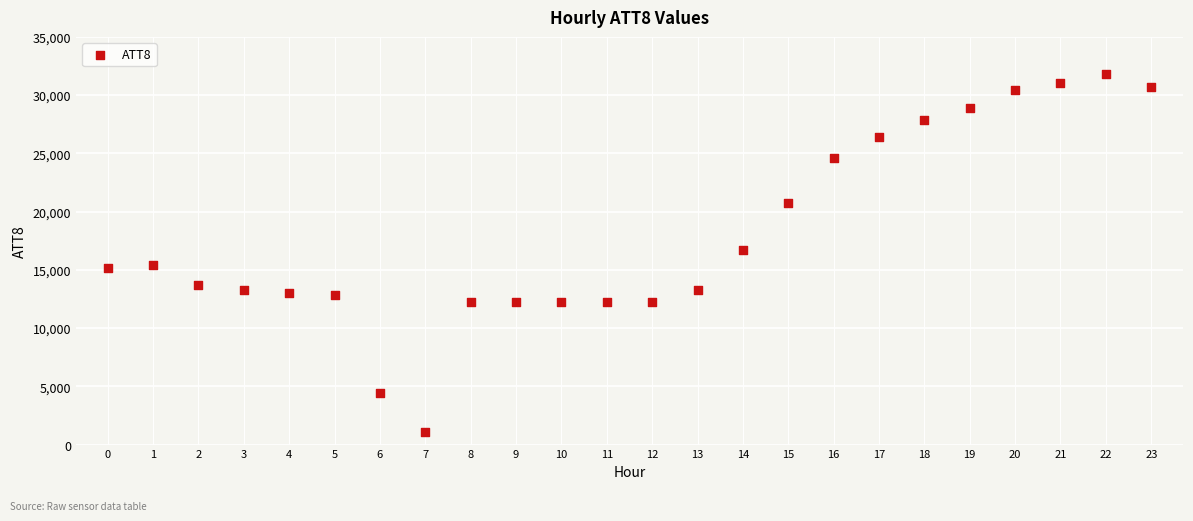

What is the range of Y values (max minus min)?

30700